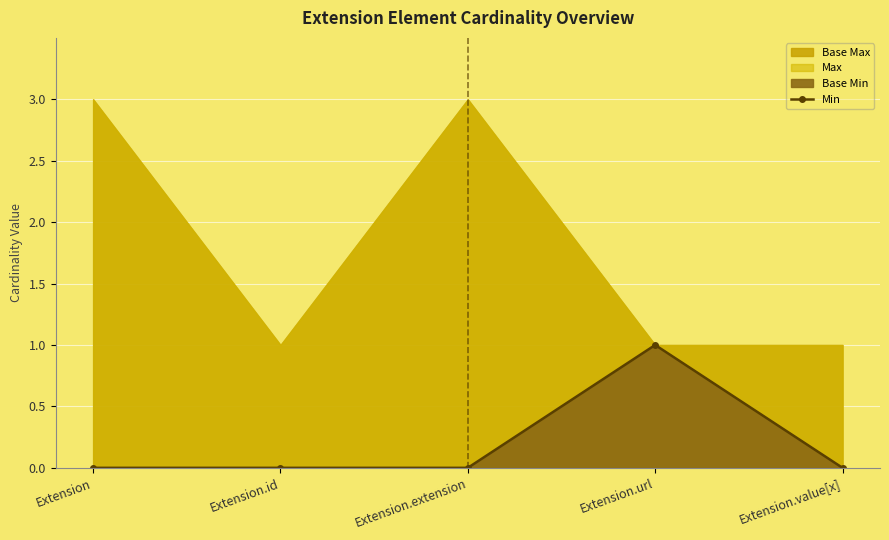

True or false: the data has more than 0 interior local peaks.

True